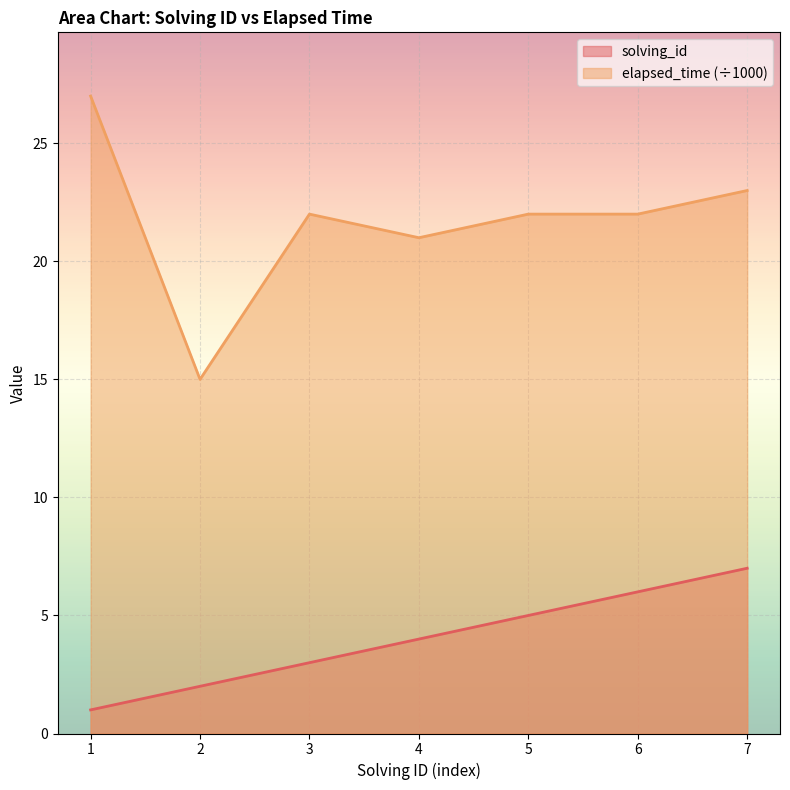

At which category does elapsed_time reach its first local peak?

3